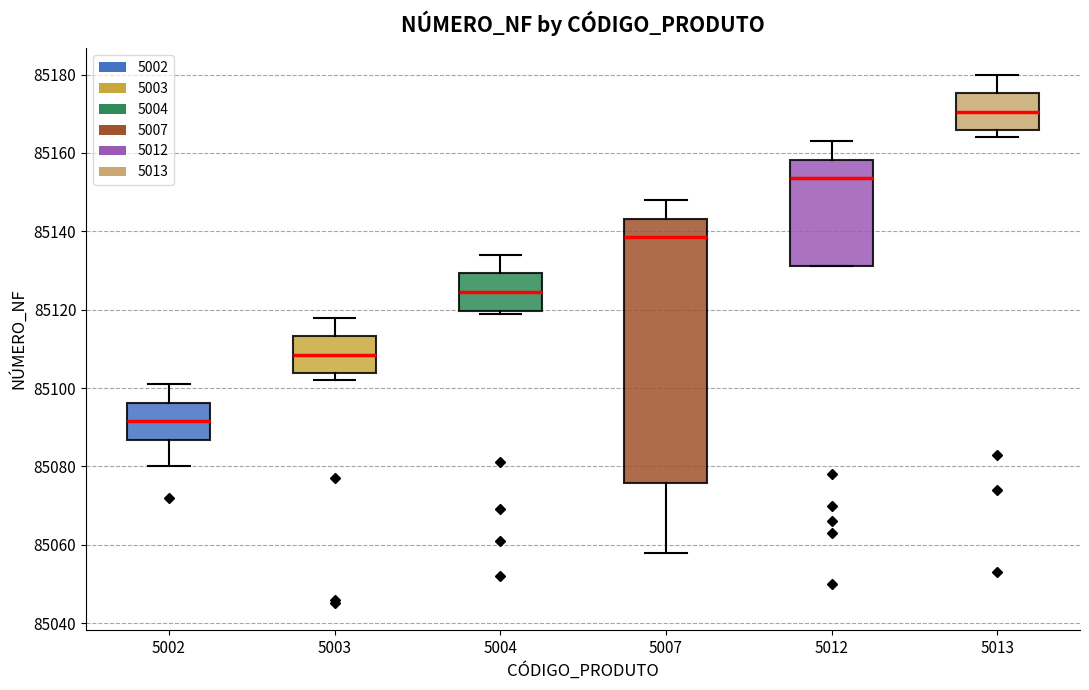

Where is the upper edge of the box at x = 5002 on the y-axis? The values are not printed on the chart, so give them approximately, as read against the axis.

85096